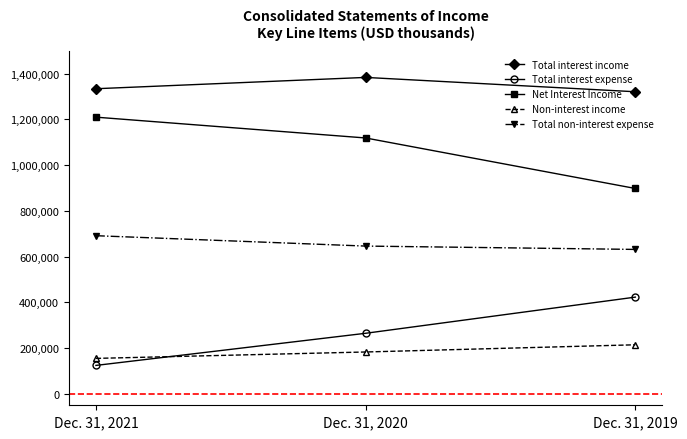

What is the difference between the highest and lowest values at Dec. 31, 2021?

1209901